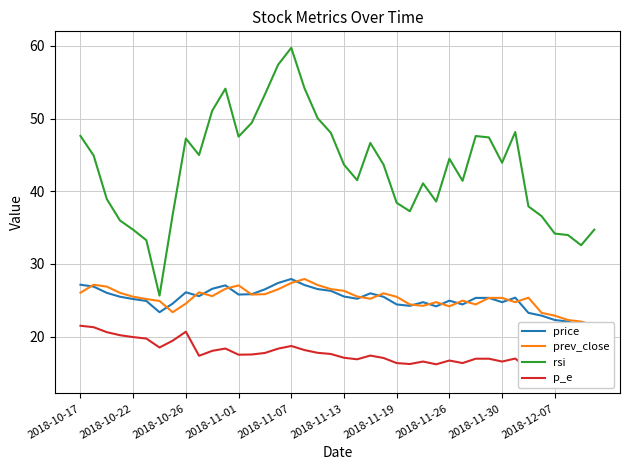

Reading right to left, list all the values displayed in this chart.

price: 21.8	21.6	22.1	22.3	22.9	23.3	25.4	24.8	25.3	25.3	24.4	25.0	24.2	24.8	24.2	24.4	25.5	26.0	25.2	25.5	26.3	26.6	27.1	27.9	27.4	26.5	25.9	25.8	27.1	26.6	25.6	26.1	24.6	23.4	24.9	25.2	25.5	26.0	26.9	27.1
prev_close: 21.6	22.1	22.3	22.9	23.3	25.4	24.8	25.3	25.3	24.4	25.0	24.2	24.8	24.2	24.4	25.5	26.0	25.2	25.5	26.3	26.6	27.1	27.9	27.4	26.5	25.9	25.8	27.1	26.6	25.6	26.1	24.6	23.4	24.9	25.2	25.5	26.0	26.9	27.1	26.1
rsi: 34.7	32.6	34.0	34.2	36.6	37.9	48.1	43.9	47.4	47.6	41.4	44.5	38.6	41.1	37.2	38.4	43.7	46.6	41.5	43.7	48.0	50.0	54.2	59.7	57.4	53.3	49.4	47.5	54.1	51.1	45.0	47.2	36.8	25.6	33.3	34.7	36.0	38.9	44.9	47.6
p_e: 14.6	14.5	14.8	14.9	15.3	15.6	17.0	16.6	17.0	17.0	16.4	16.7	16.2	16.6	16.2	16.4	17.1	17.4	16.9	17.1	17.6	17.8	18.2	18.7	18.4	17.8	17.6	17.5	18.4	18.1	17.4	20.7	19.5	18.5	19.8	19.9	20.2	20.6	21.3	21.5